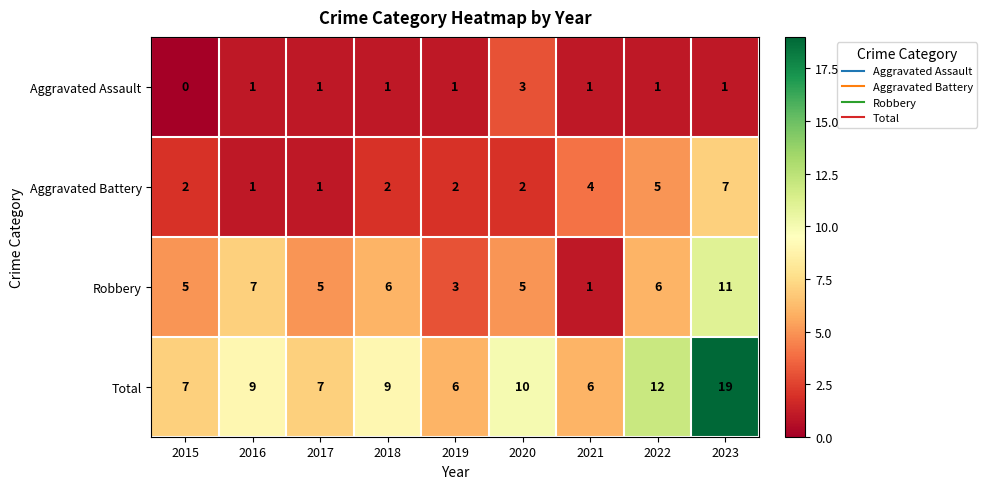

What is the difference between the maximum and minimum values in the Robbery series?

10